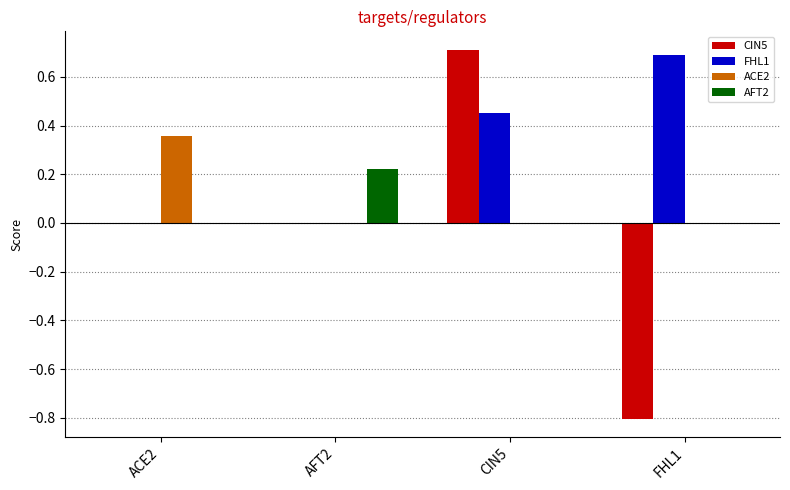

Which label corresponds to the largest value in the chart?

CIN5